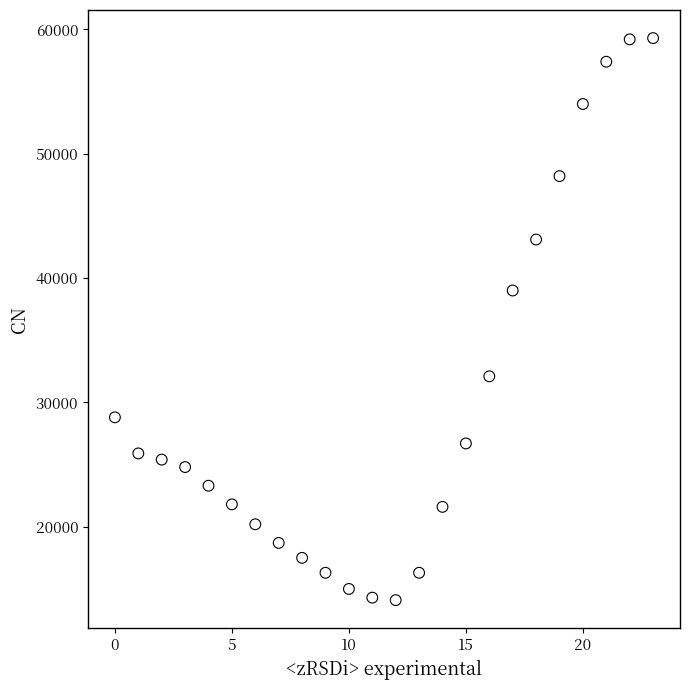

What Y value in the scatter plot is closest to 36700?

39000